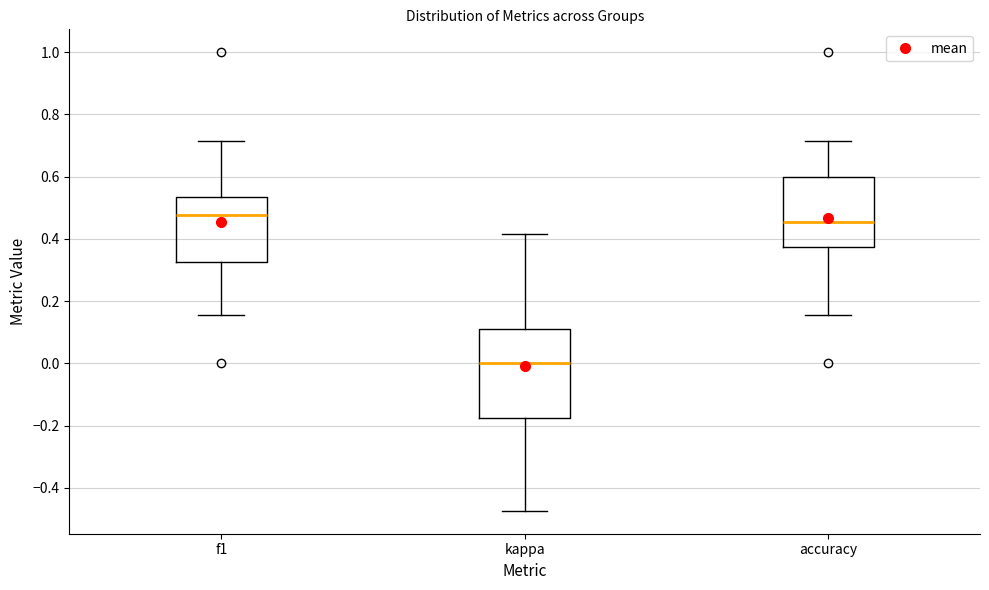

Which box has the highest median line?

f1